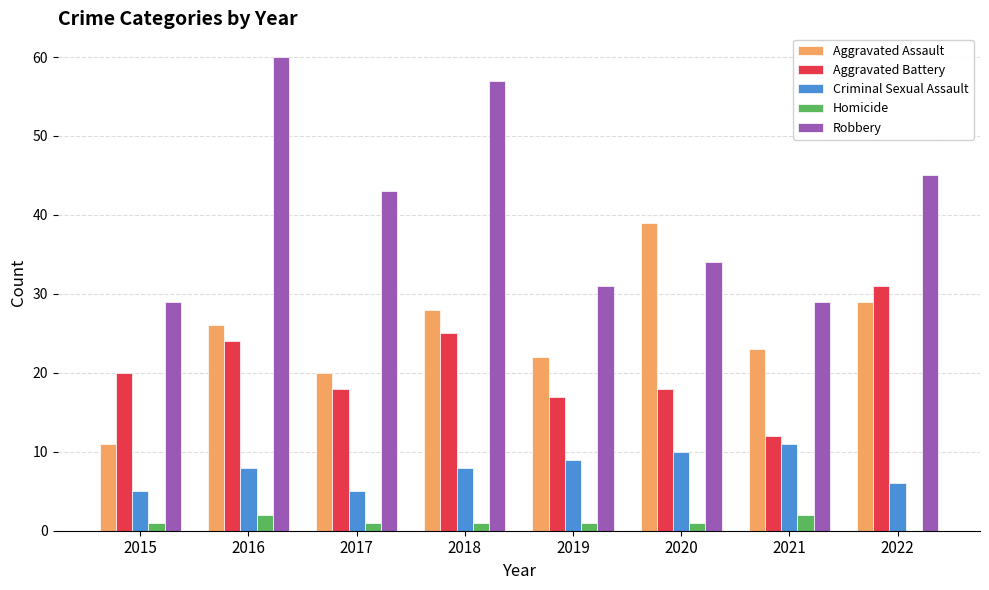

What is the sum of all Aggravated Battery values?

165